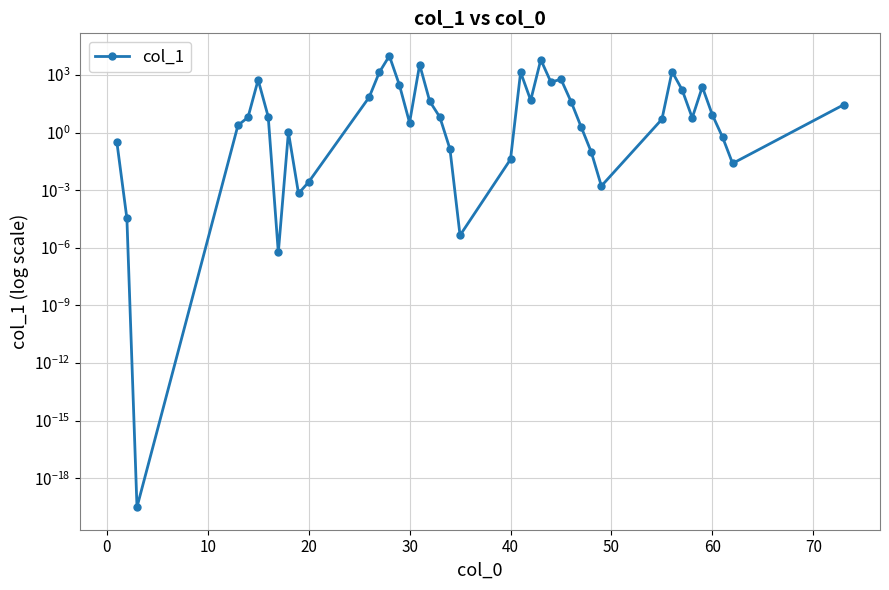

True or false: there are more than 2 points higher than both neighbors.

True